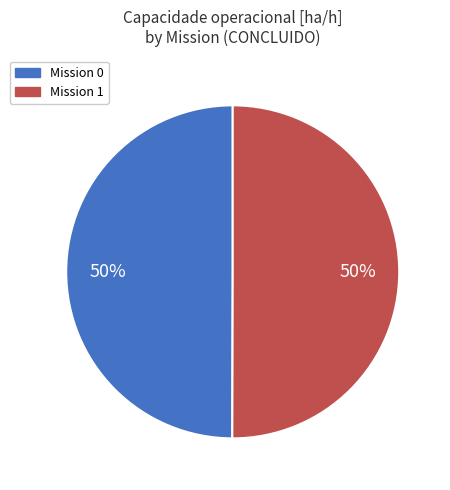

To the nearest percent, what is the average slice percentage?

50%